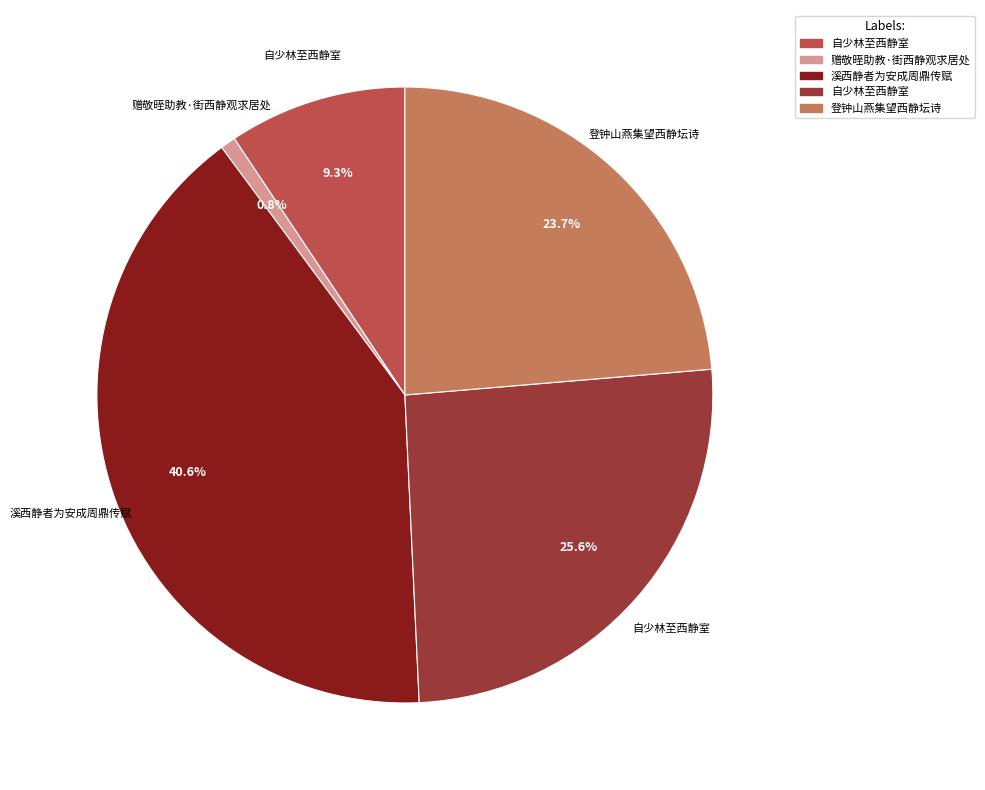

How many slices are in this pie chart?

5